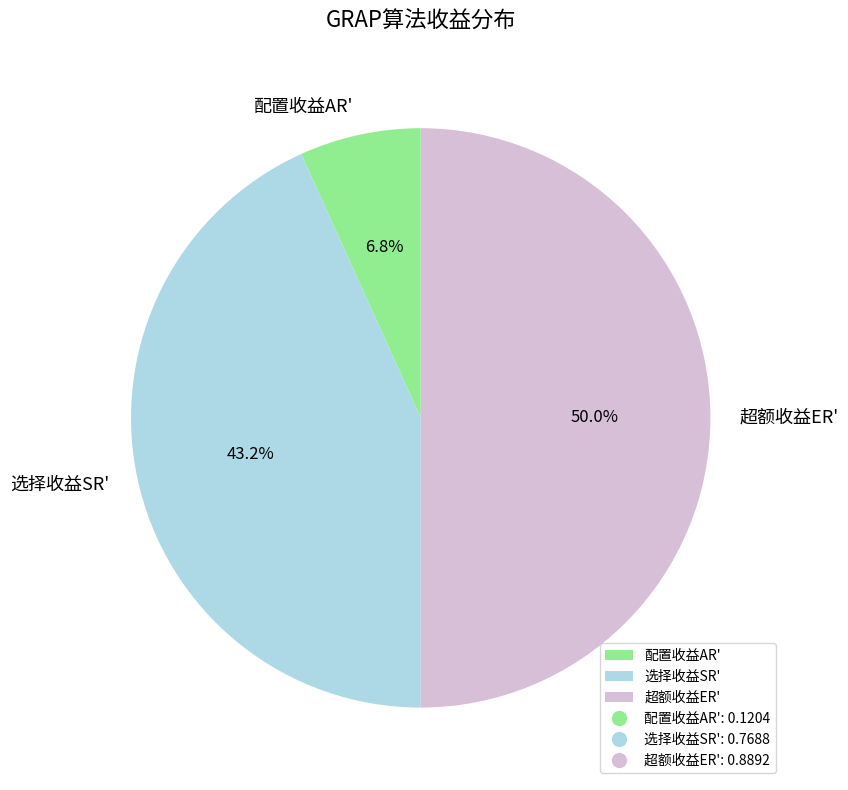

What portion of the pie excludes 配置收益AR'?

93.2%